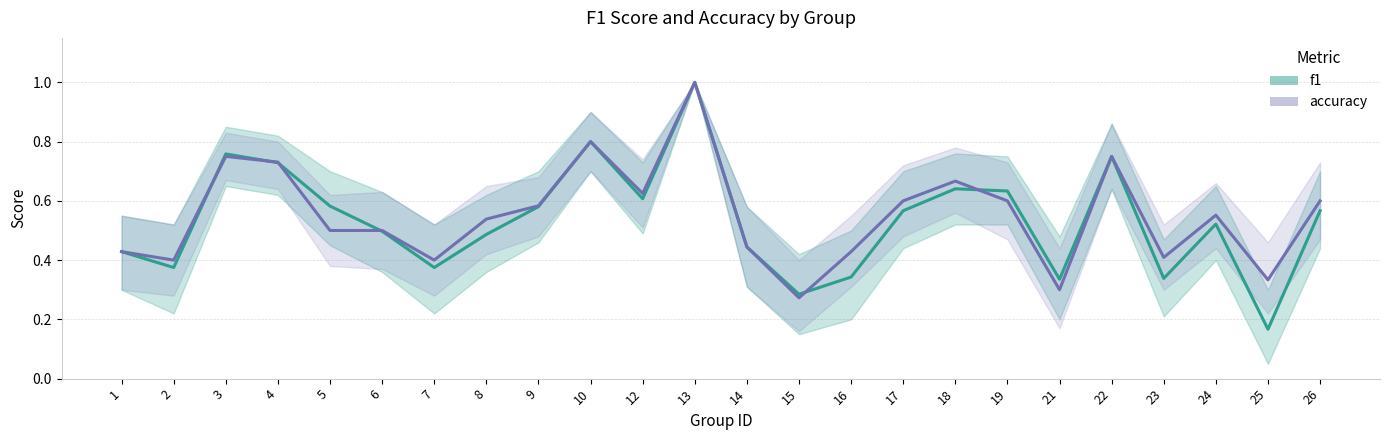

What is the value of the accuracy point at the 21st from the left?

0.4